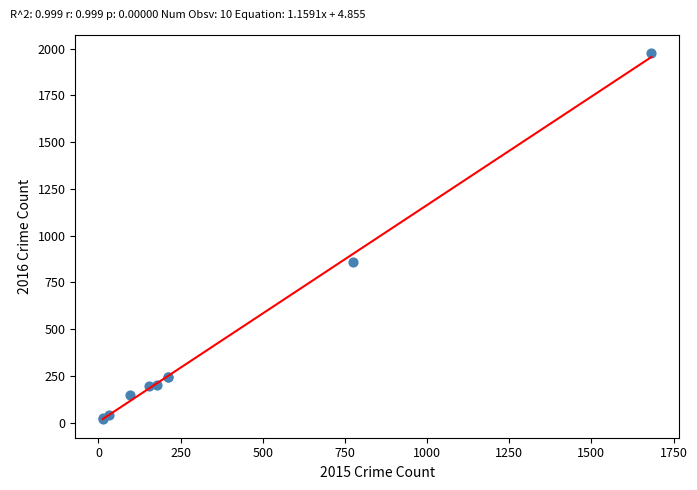

What Y value in the scatter plot is closest to 996?

858